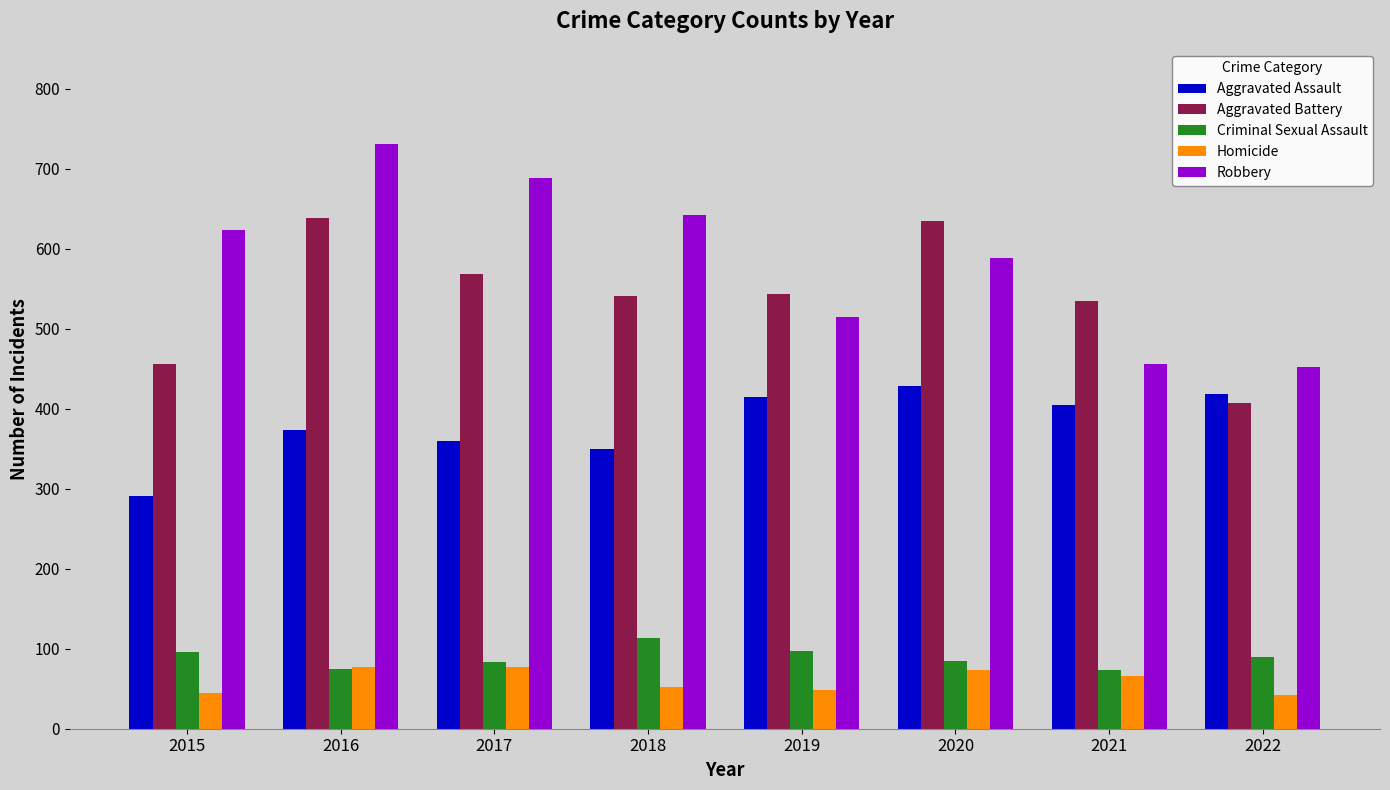

At which category is the sum across all series the highest?

2016